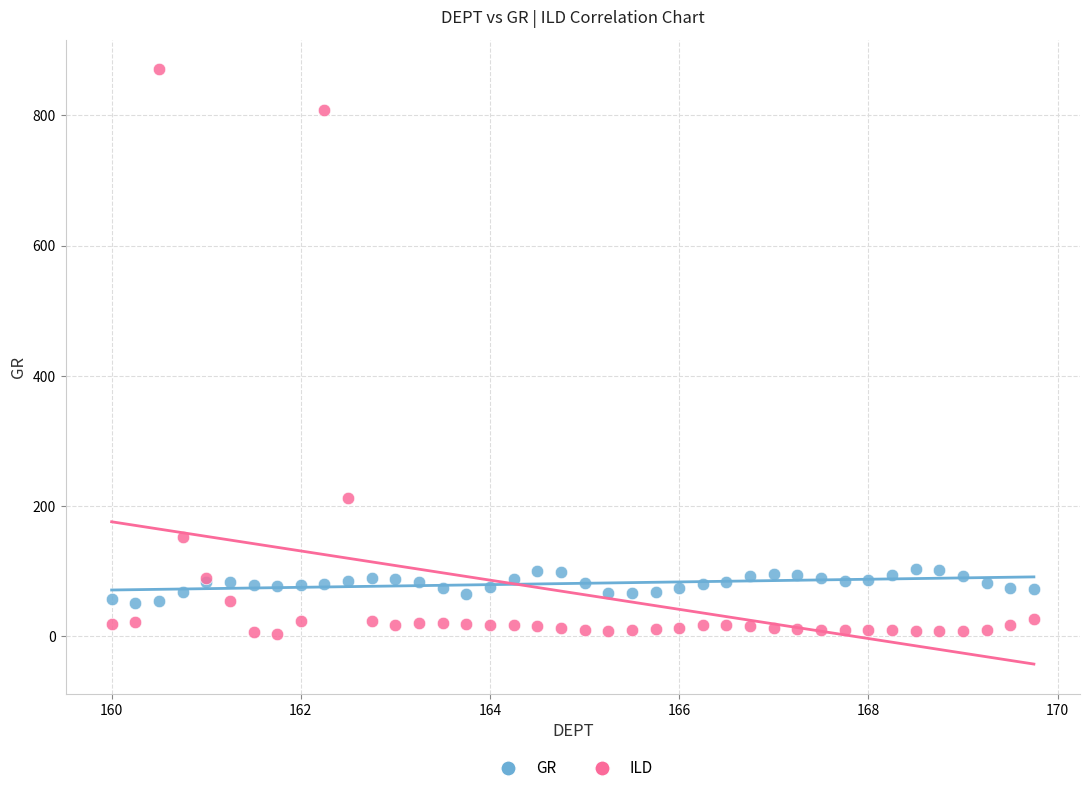

What are all the series names shown in the legend?

GR, ILD